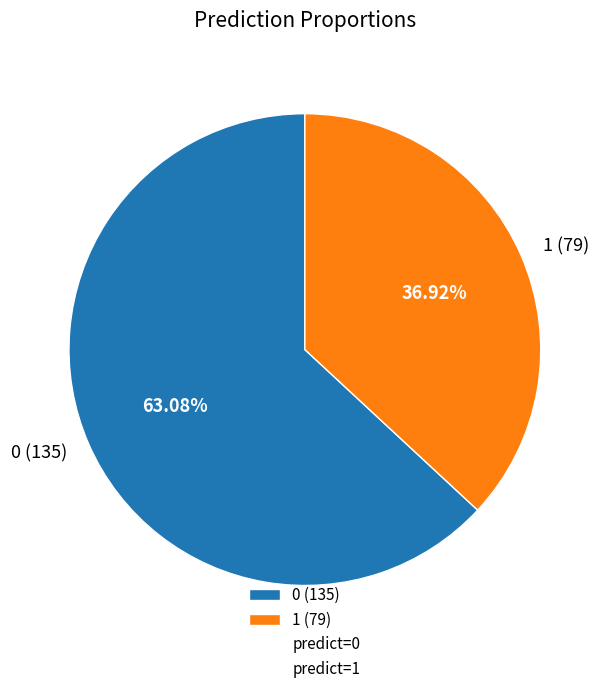

How many segments does this pie chart have?

2